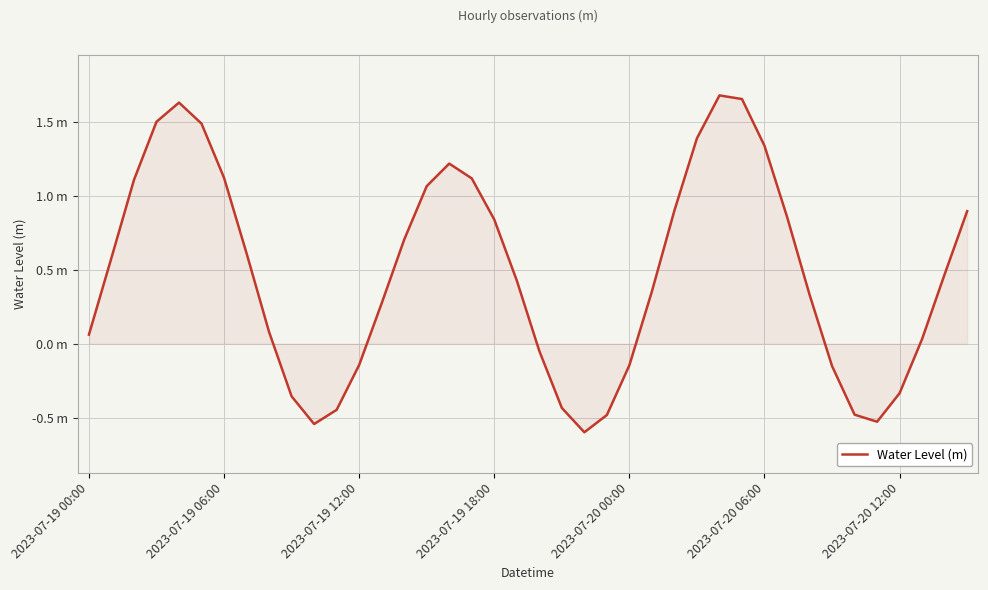

Which label corresponds to the smallest value in the chart?

22